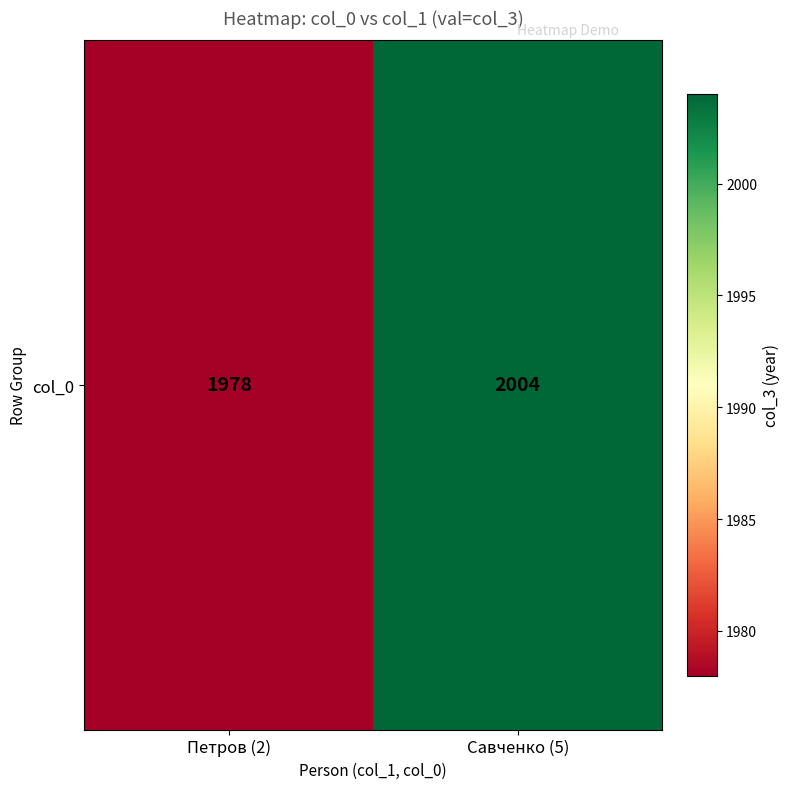

Rank the categories by value from lowest to highest.

Петров (2), Савченко (5)